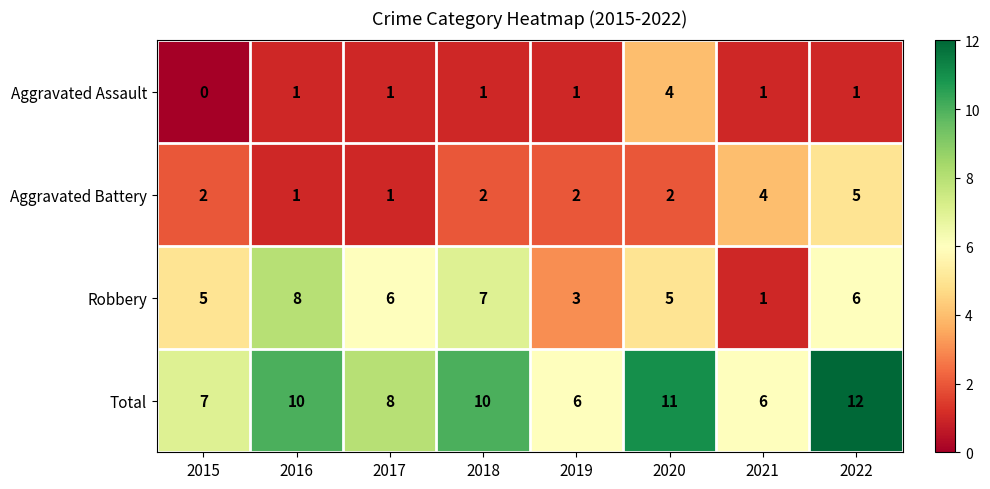

Count the number of categories in the chart.

8